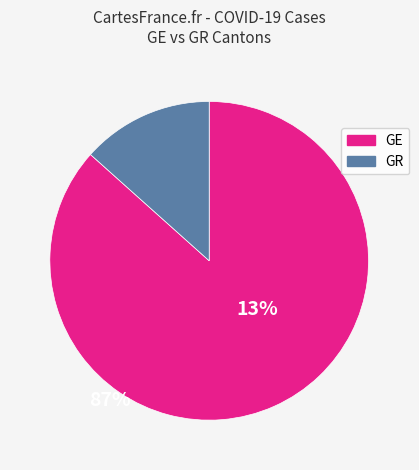

The GR slice represents 13% of the pie. True or false?

True